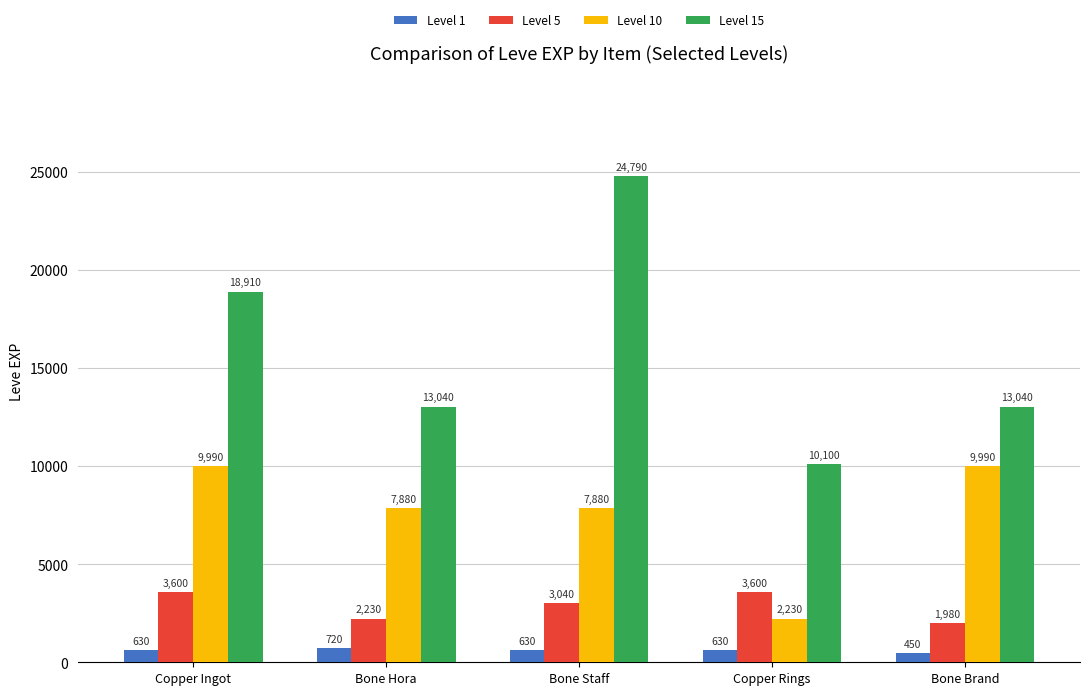

What is the difference between the maximum and second lowest values in the Level 10 series?

2110